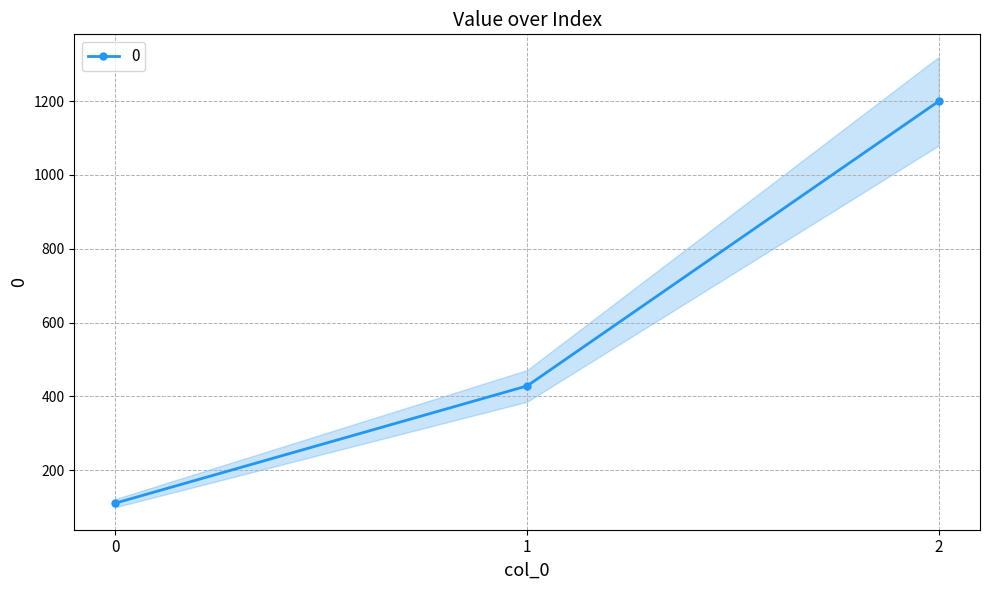

List the labels in order of value, smallest first.

0, 1, 2